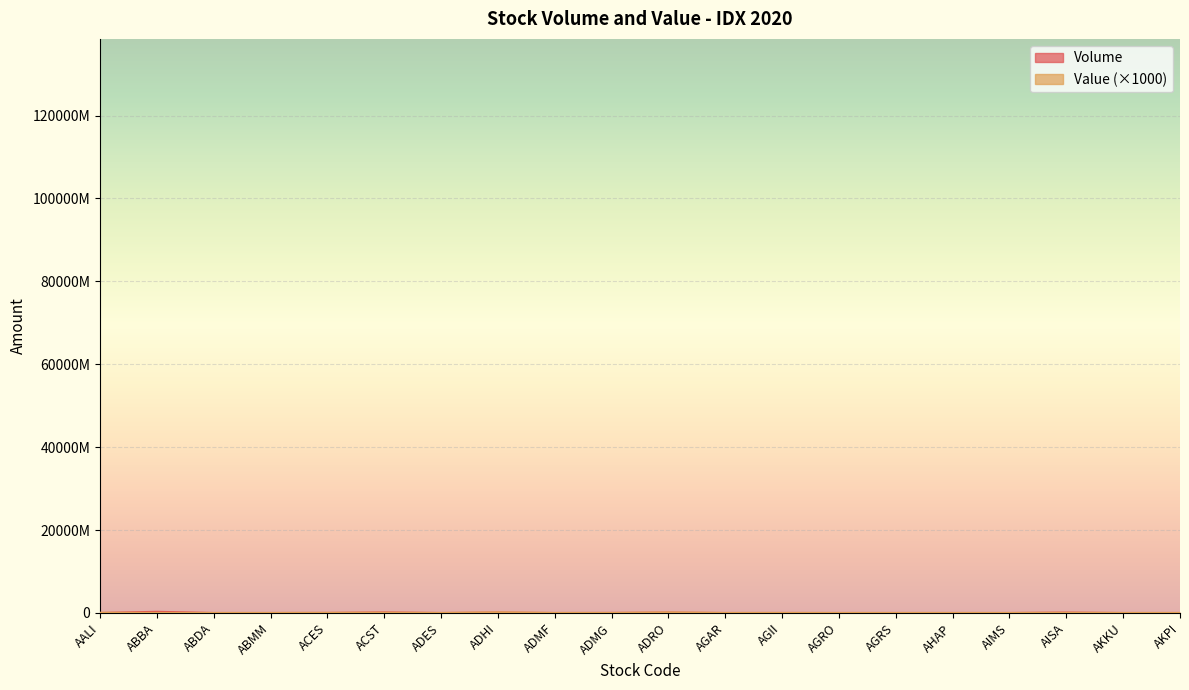

What is the maximum value shown in the chart?

282844000.0